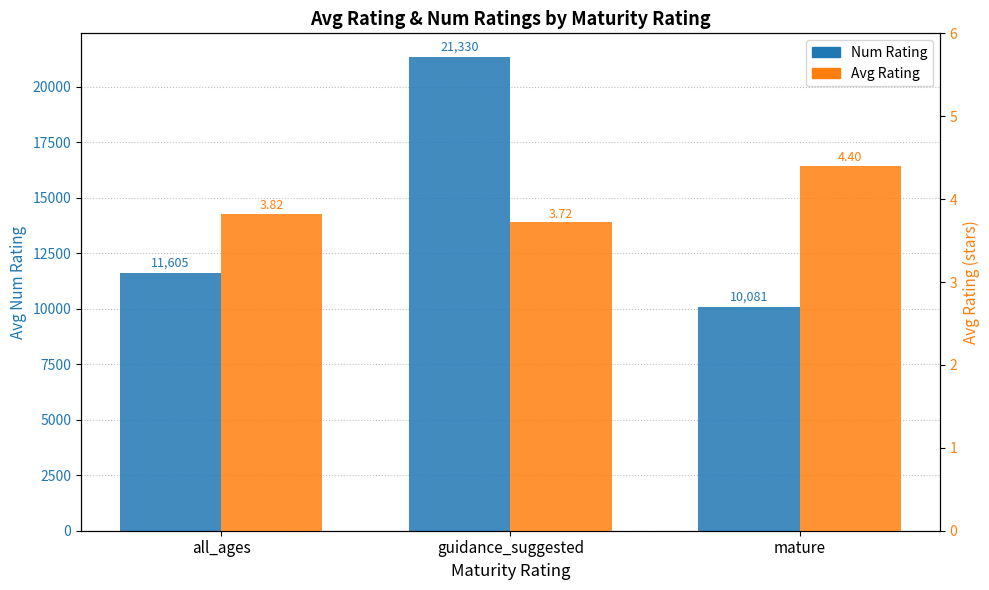

Which series has the widest spread of values?

Num Rating